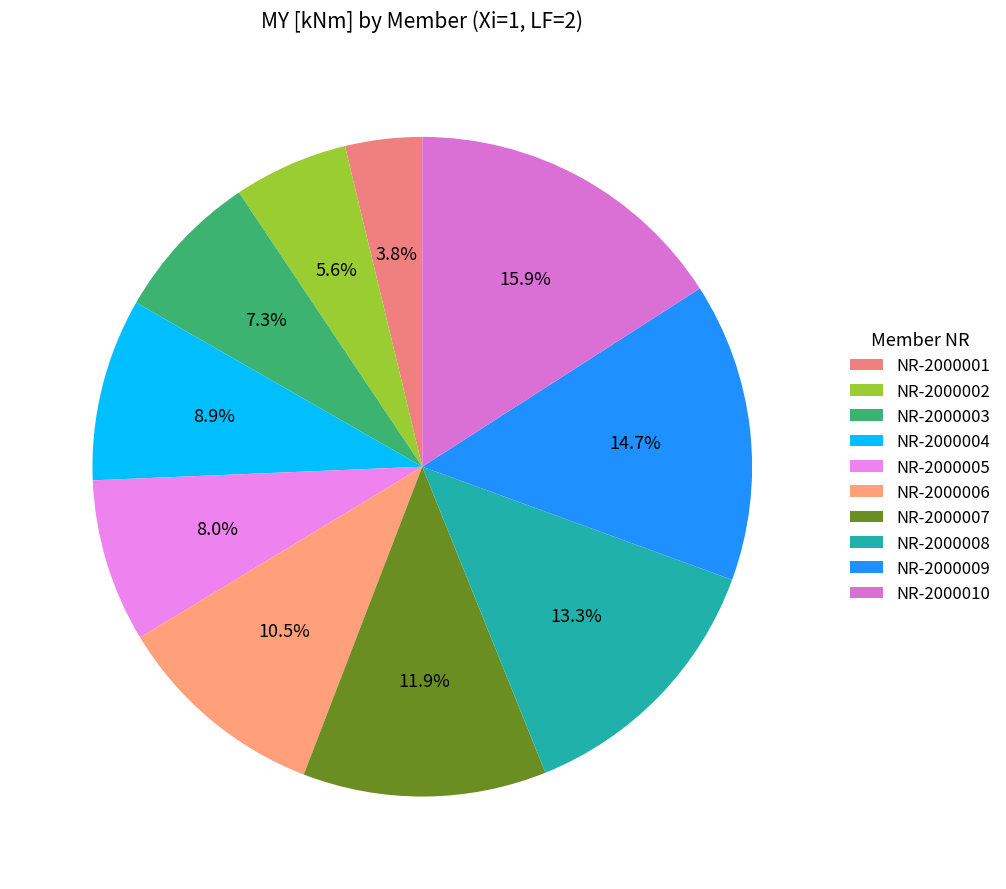

To the nearest percent, what percentage of the pie is NR-2000001?

4%